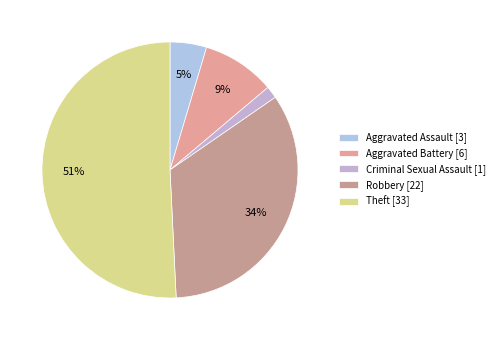

What is the largest slice in the pie chart?

Theft